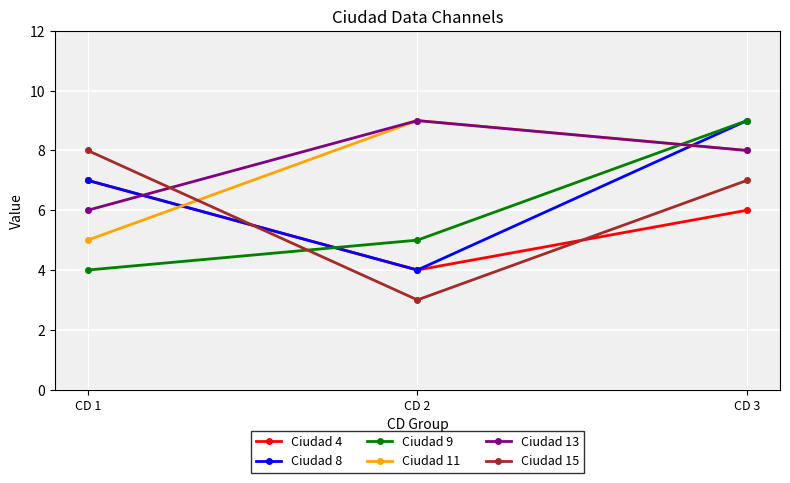

Which category has the lowest value across all series?

CD 2